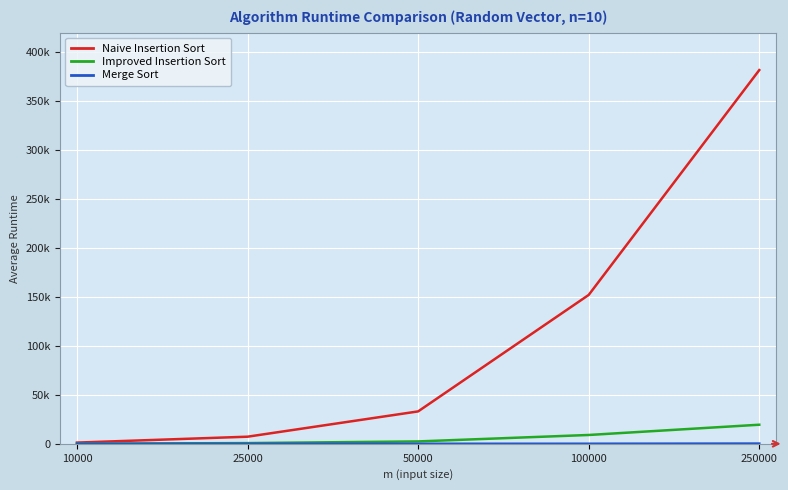

Does the chart display data point markers on the line(s)?

No